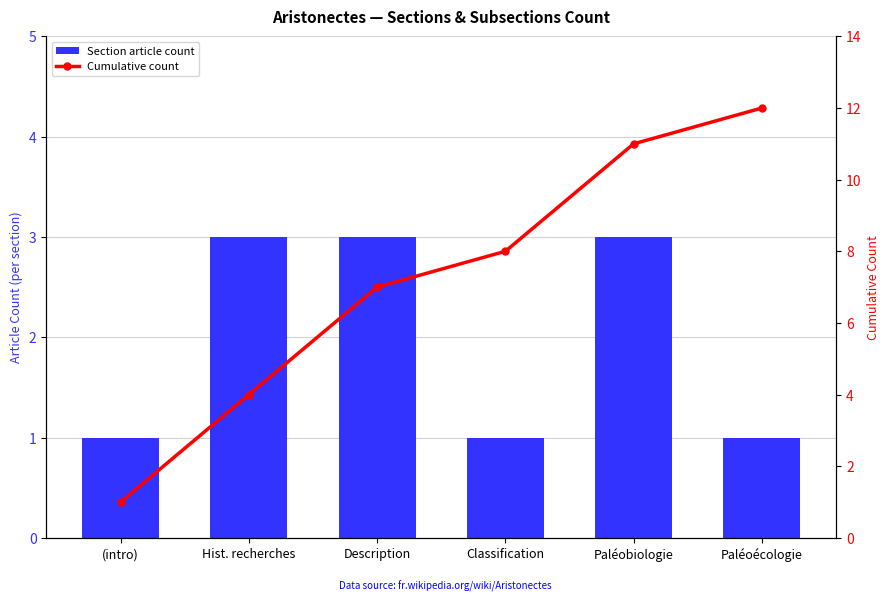

What is the total value across all series at Hist. recherches?

7